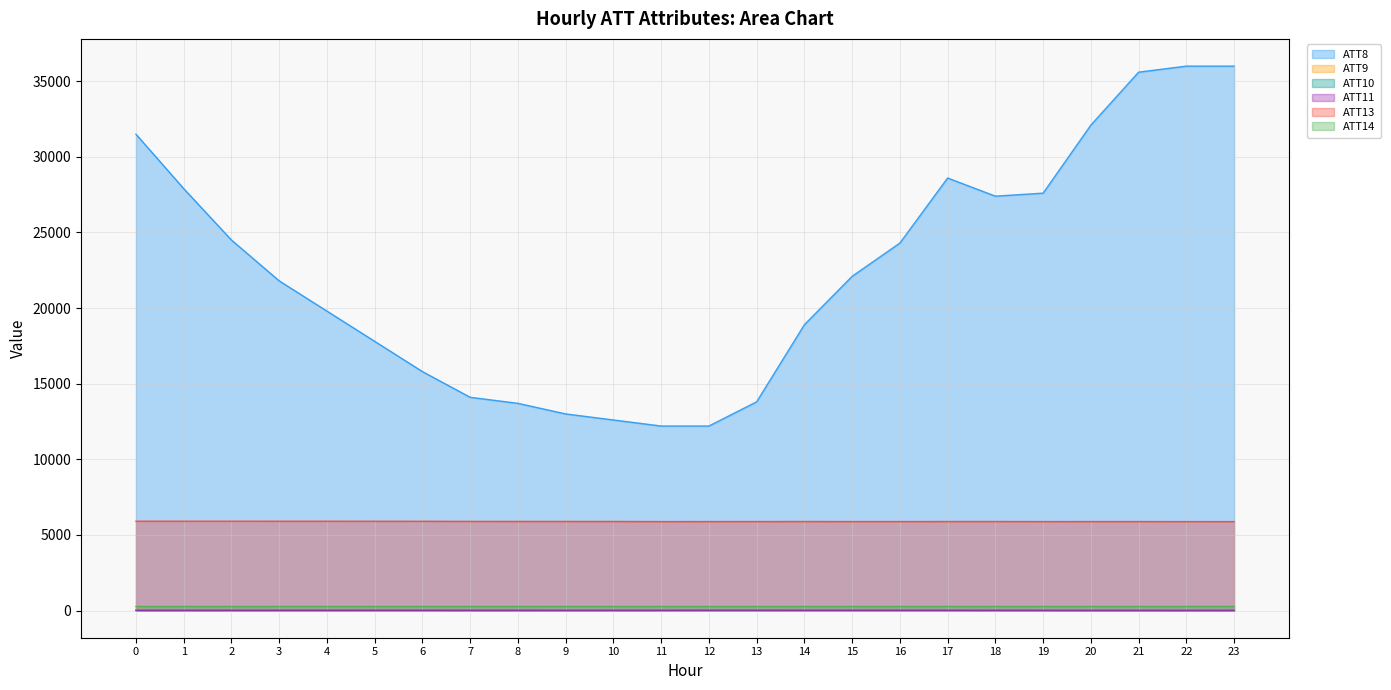

Where is the first local minimum for ATT14?

1